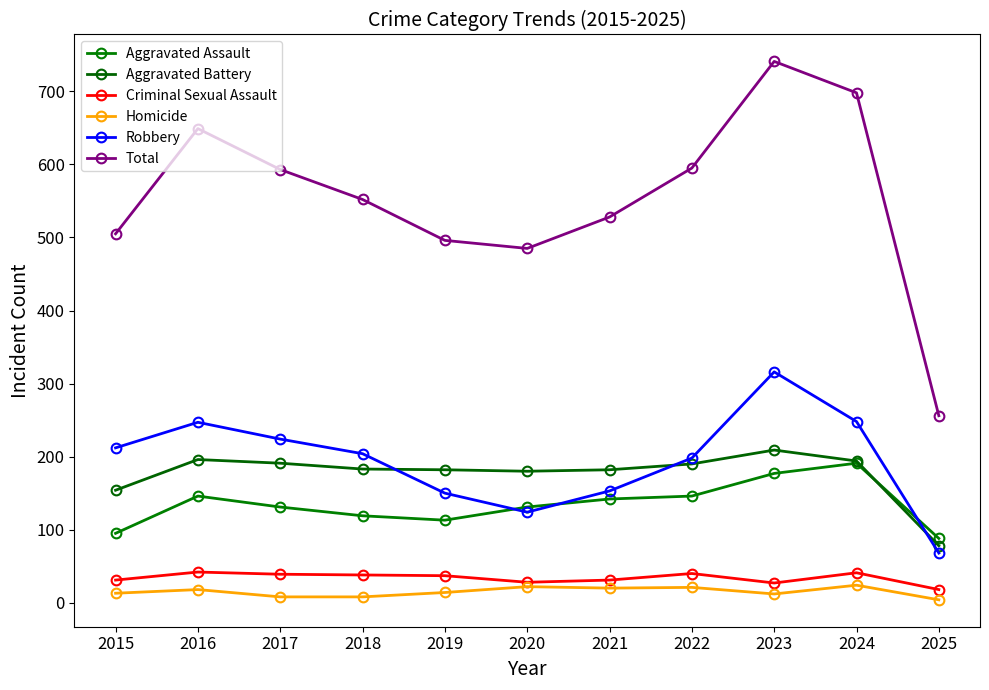

Is this an area chart (filled region under the line)?

No